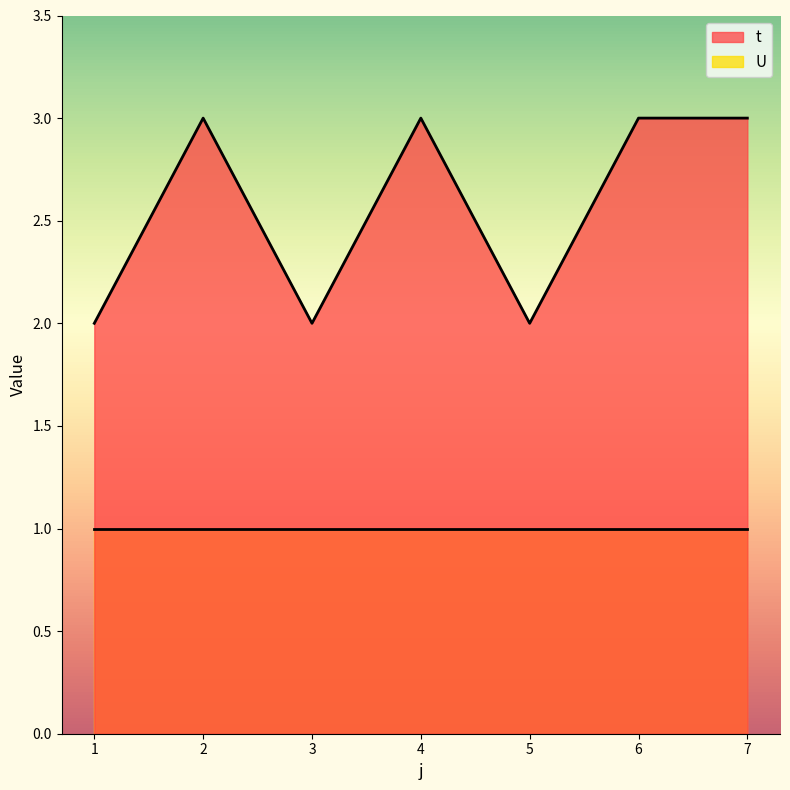

At which category does the data reach its first local peak?

2